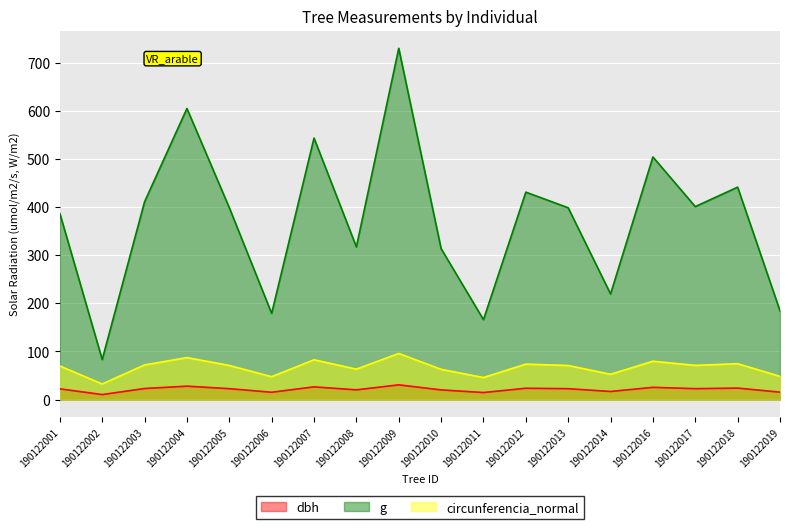

How many lines are shown in the chart?

3